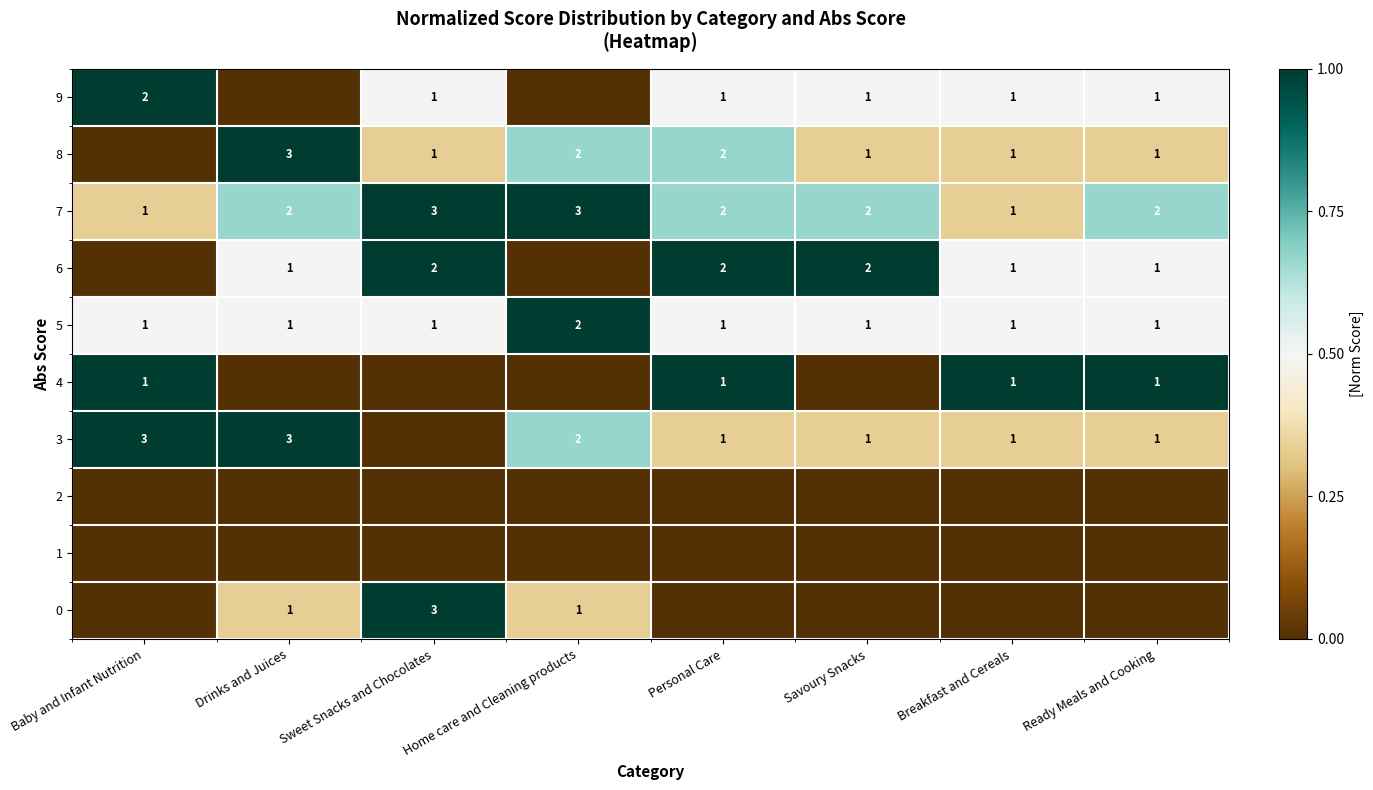

True or false: 5 has a value of 2 at Savoury Snacks.

False